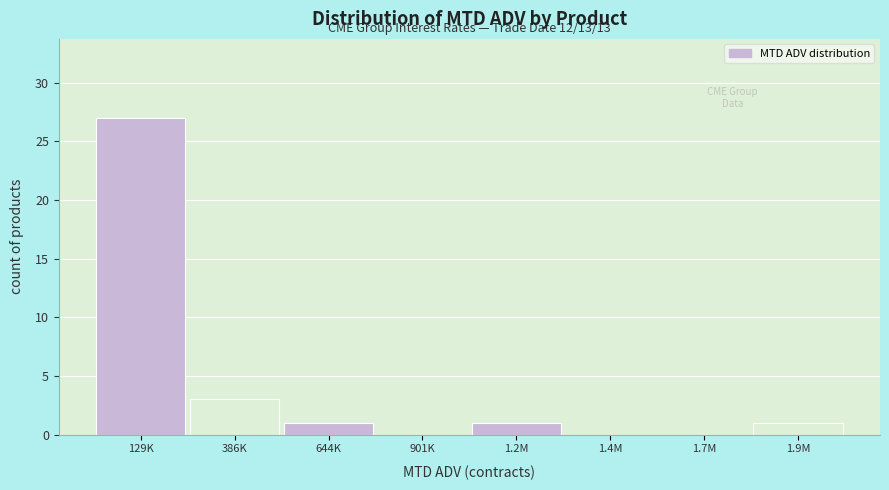

Reading left to right, what are all the values shown in this chart?

129K=27	386K=3	644K=1	901K=0	1.2M=1	1.4M=0	1.7M=0	1.9M=1